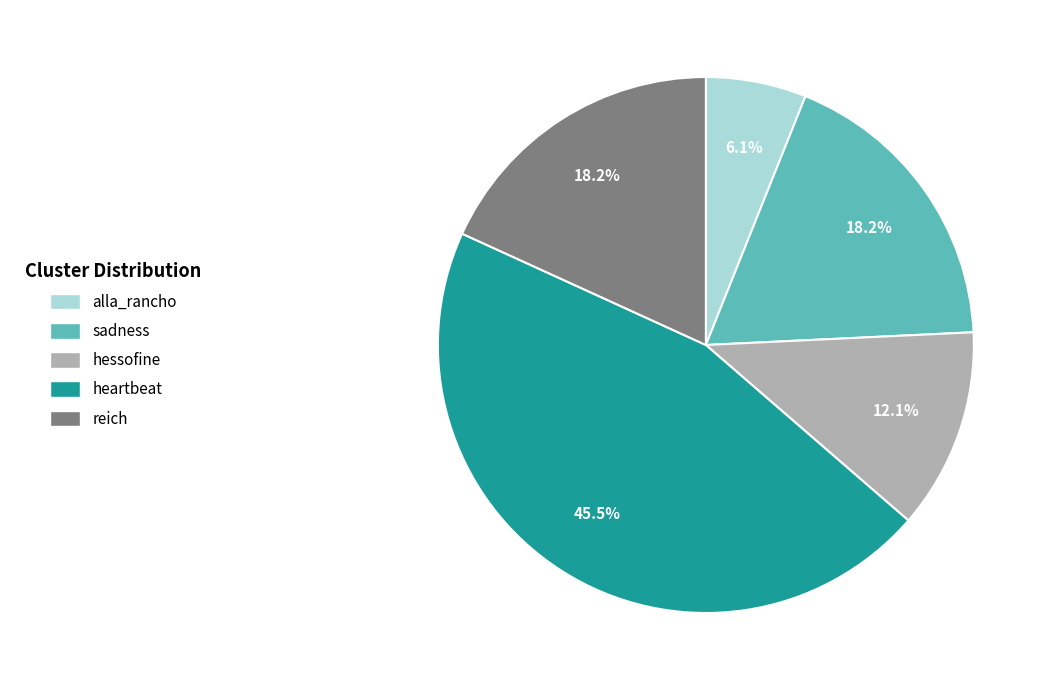

Does any single category account for the majority?

No